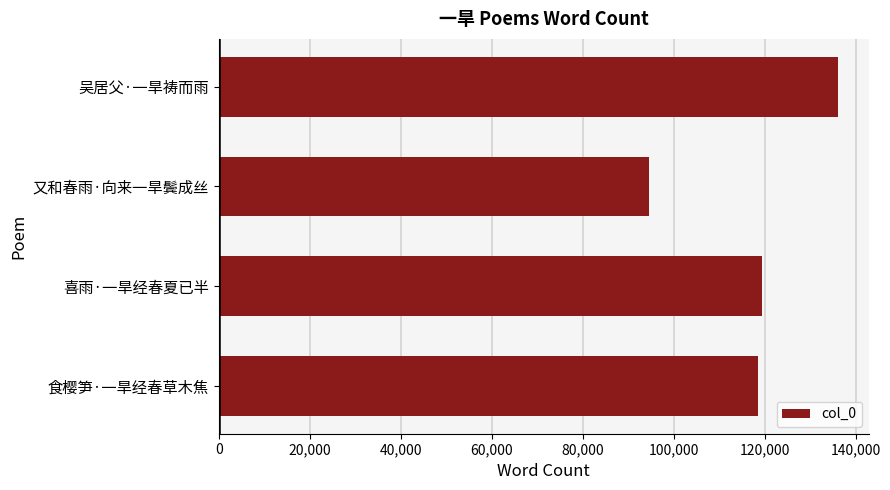

What is the maximum value shown in the chart?

136004